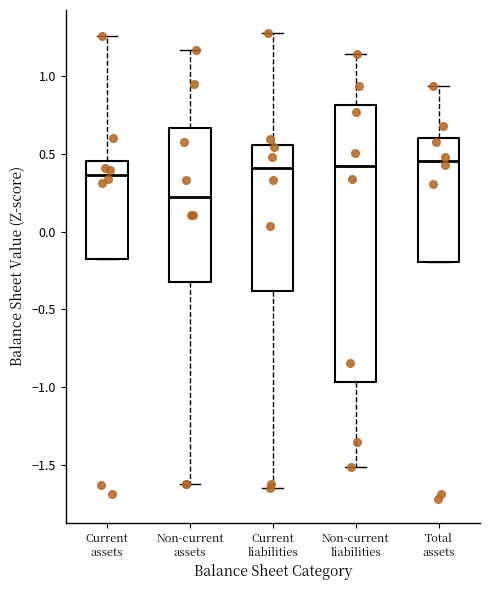

Which box is the tallest, from its lower edge to its upper edge?

Non-current liabilities